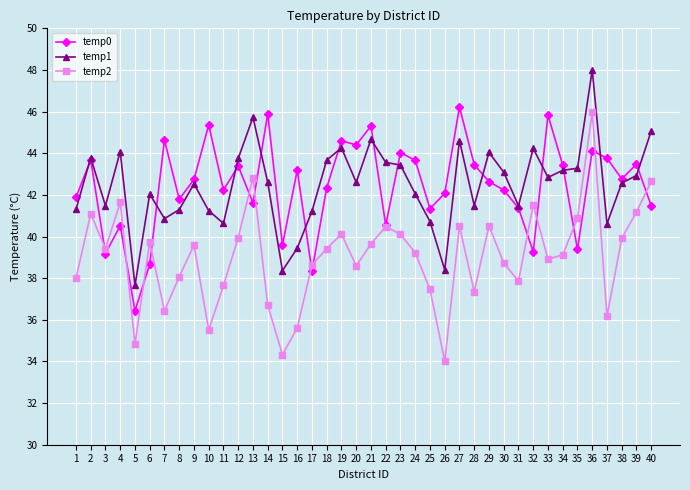

Where do temp2 and temp0 first cross each other?

2 and 3